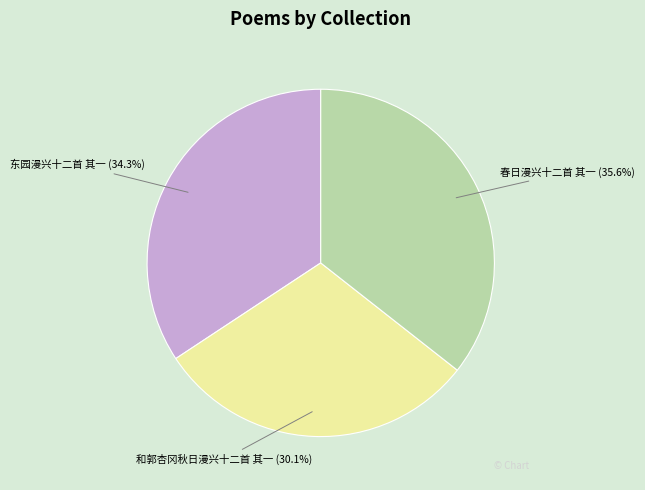

Between 春日漫兴十二首 其一 and 和郭杏冈秋日漫兴十二首 其一, which is larger?

春日漫兴十二首 其一